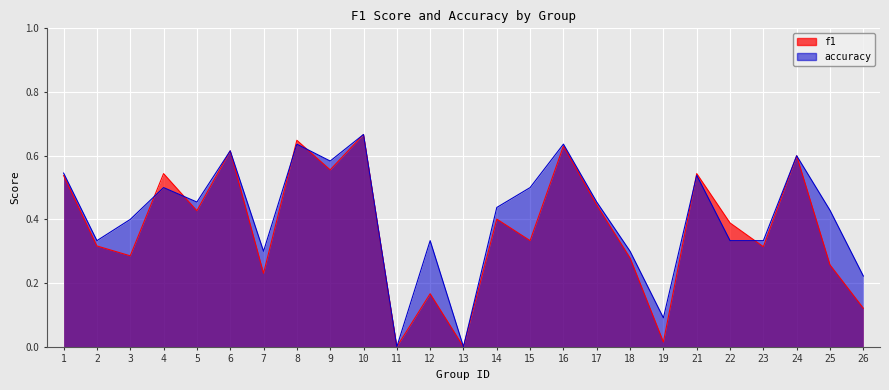

How many values in the f1 series exceed 0?

23